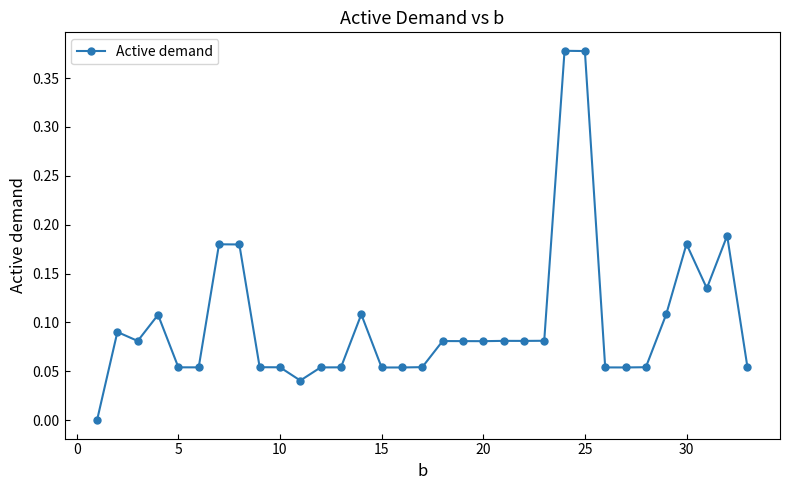

True or false: there are more than 2 points higher than both neighbors.

True